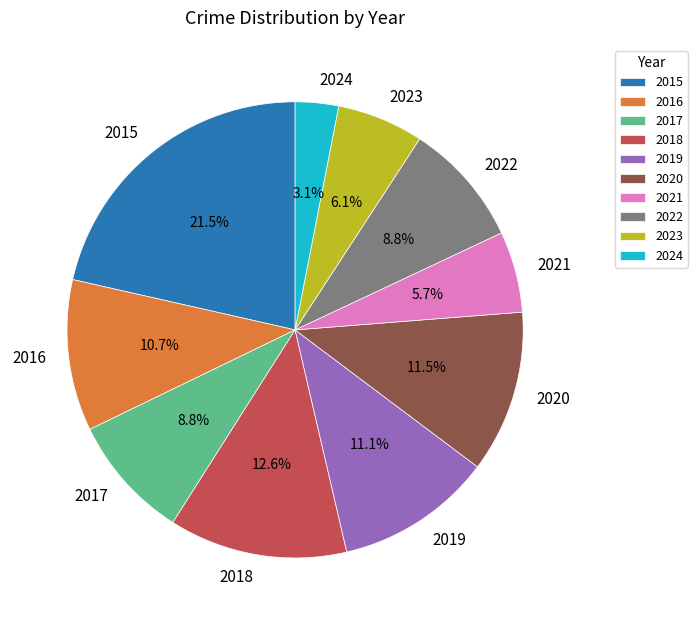

What portion of the pie excludes 2018?

87.4%